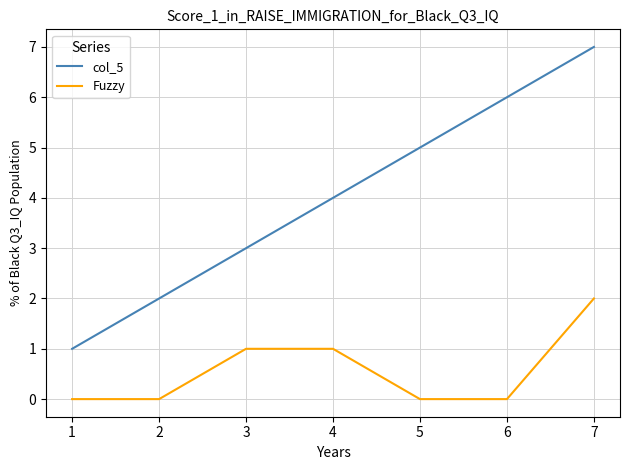

What is the total value across all series at 6?

6